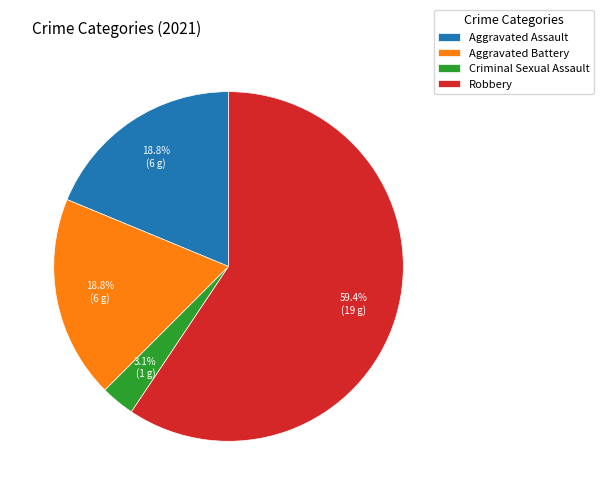

What is the smallest slice in the pie chart?

Criminal Sexual Assault